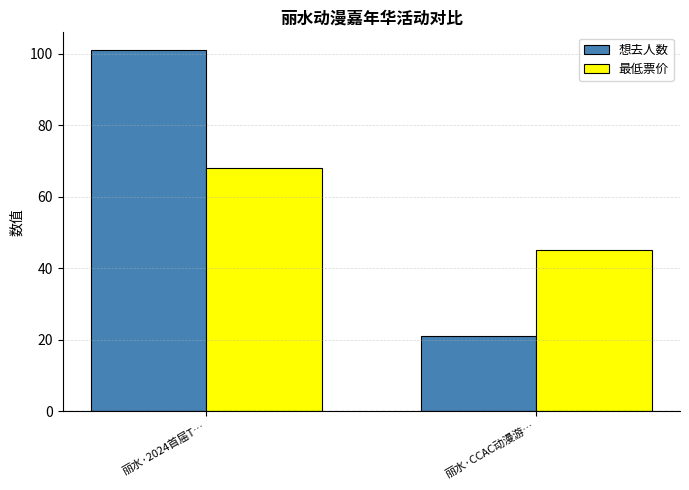

What is the approximate value of 想去人数 at 丽水·2024首届T…, to the nearest 5?

100